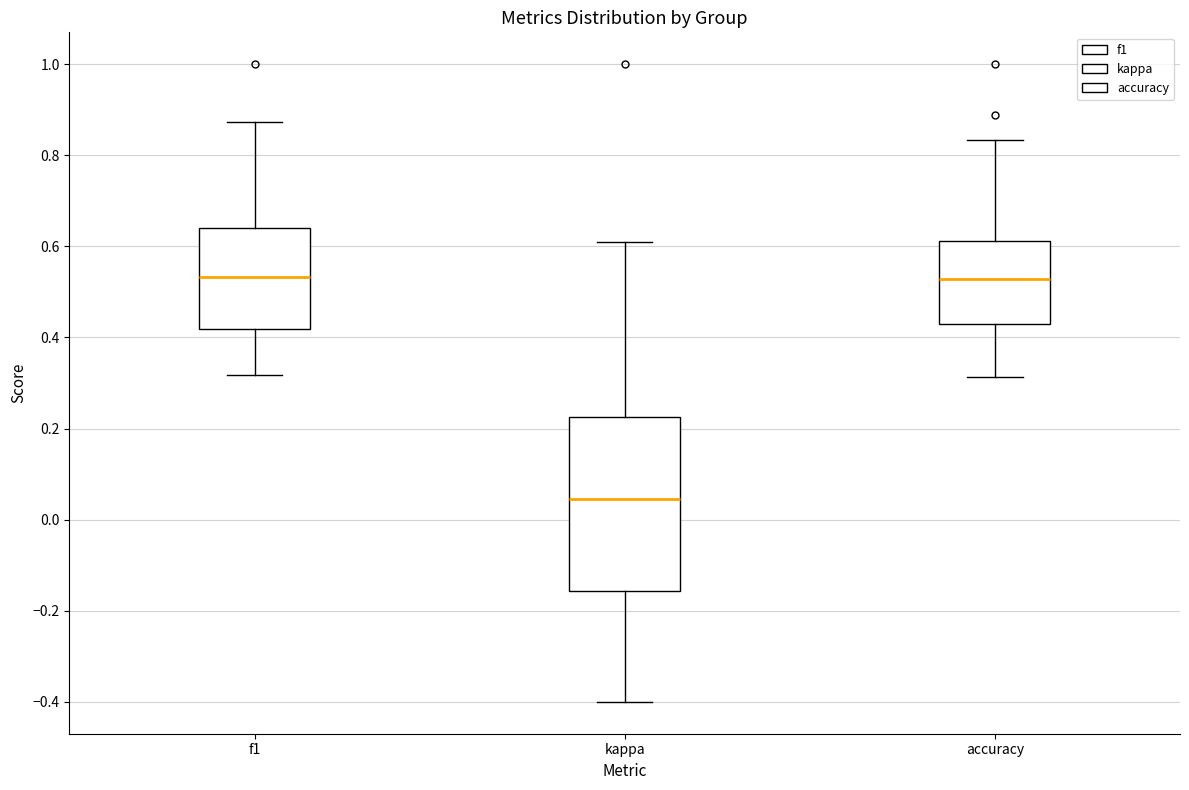

Comparing the boxes themselves (not the whiskers), which one is the tallest?

kappa